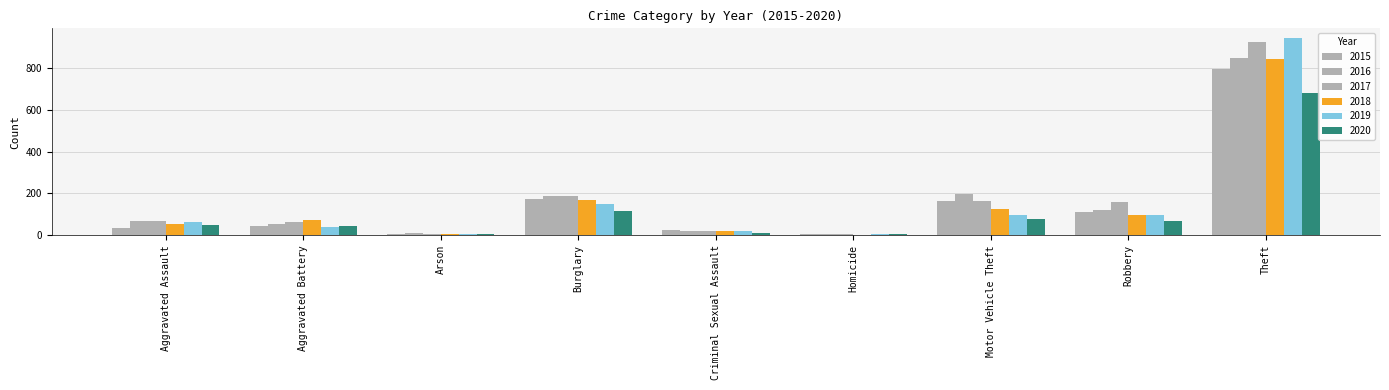

True or false: 2015 has a value of 110 at Robbery.

True